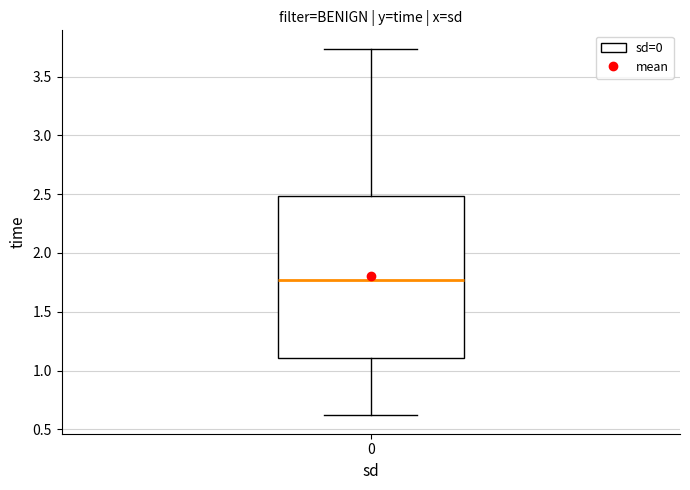

Transcribe this box plot: give where the median line is, the range the box spans, and where the two whiskers end, as read against the y-axis. The values are not printed on the chart, so give them approximately, as read against the axis.

median 1.75, box 1.10 to 2.50, whiskers 0.60 to 3.75